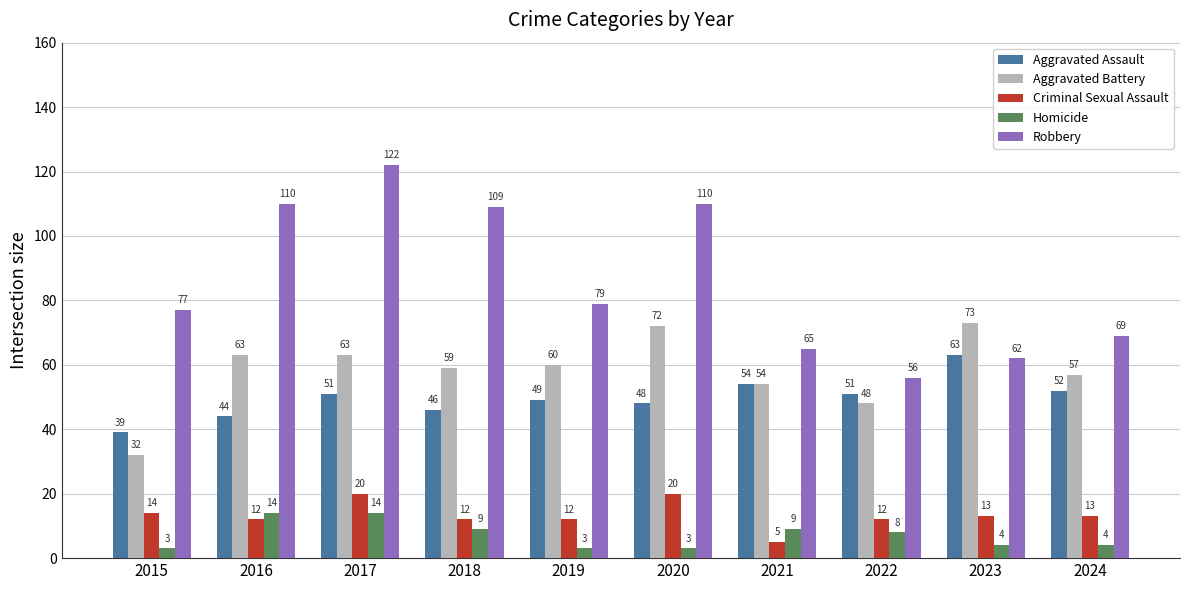

Which series has the widest spread of values?

Robbery